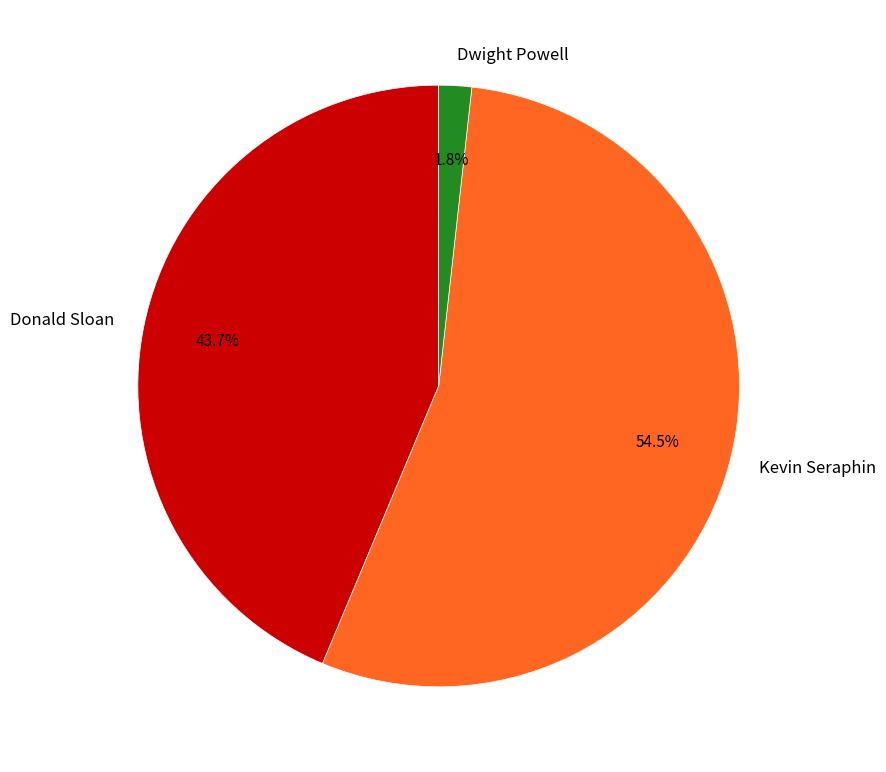

Rank the categories by value from lowest to highest.

Dwight Powell, Donald Sloan, Kevin Seraphin